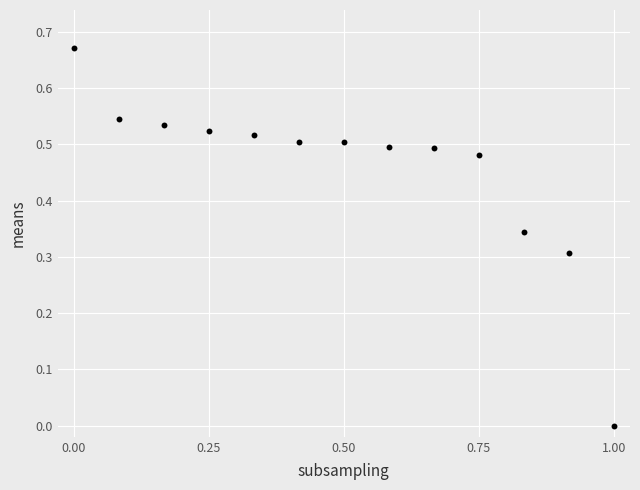

What is the range of X values (max minus min)?

1.0